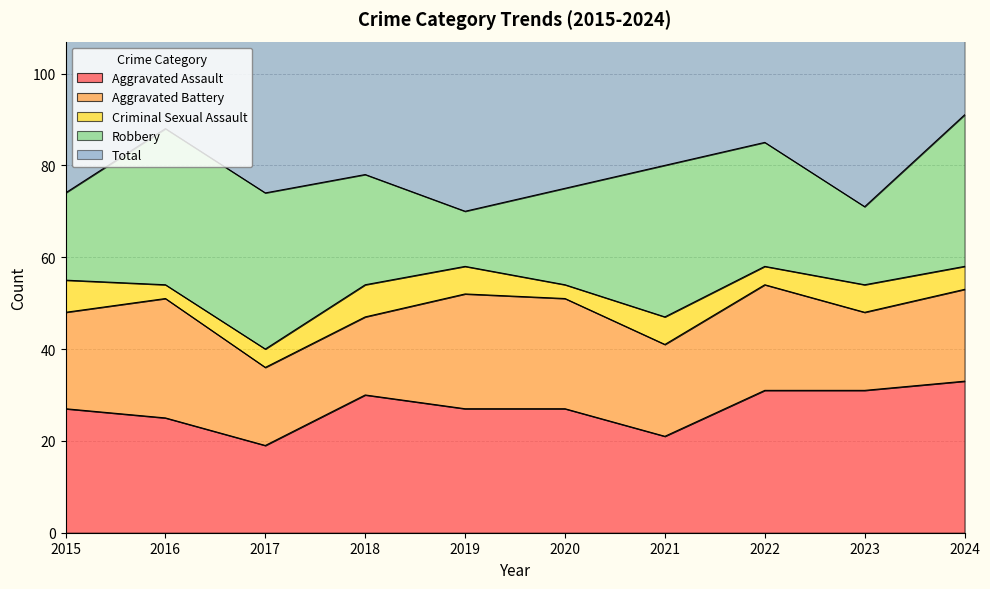

What is the value of the Aggravated Assault point at the 1st from the left?

27